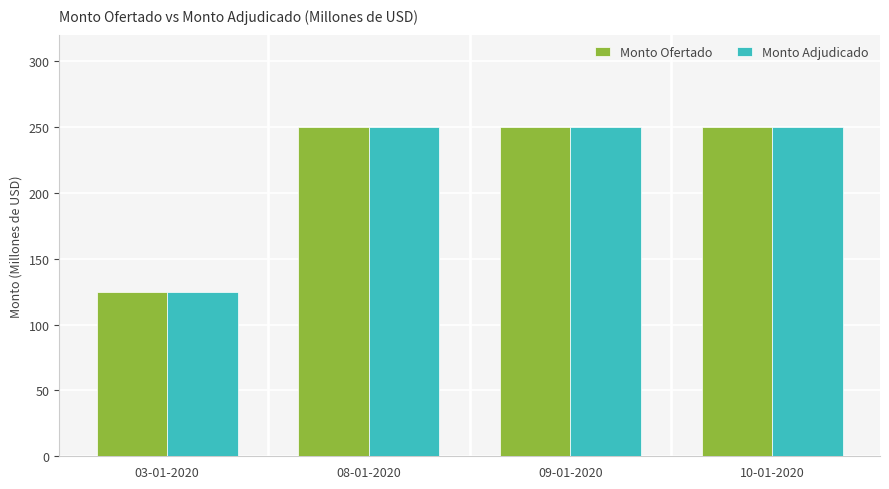

At which label does Monto Adjudicado reach its minimum?

03-01-2020